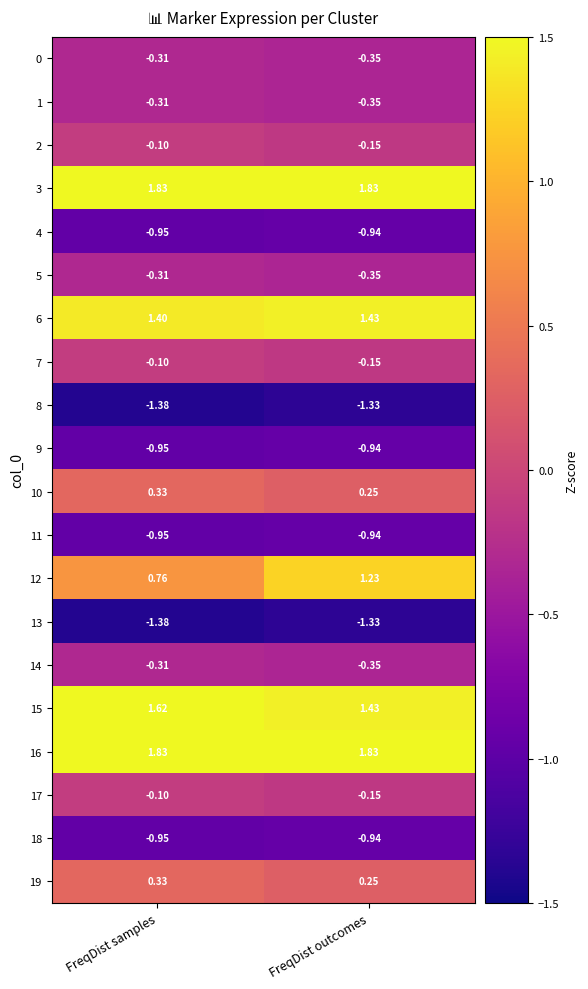

List the labels in order of 4 value, largest first.

FreqDist outcomes, FreqDist samples